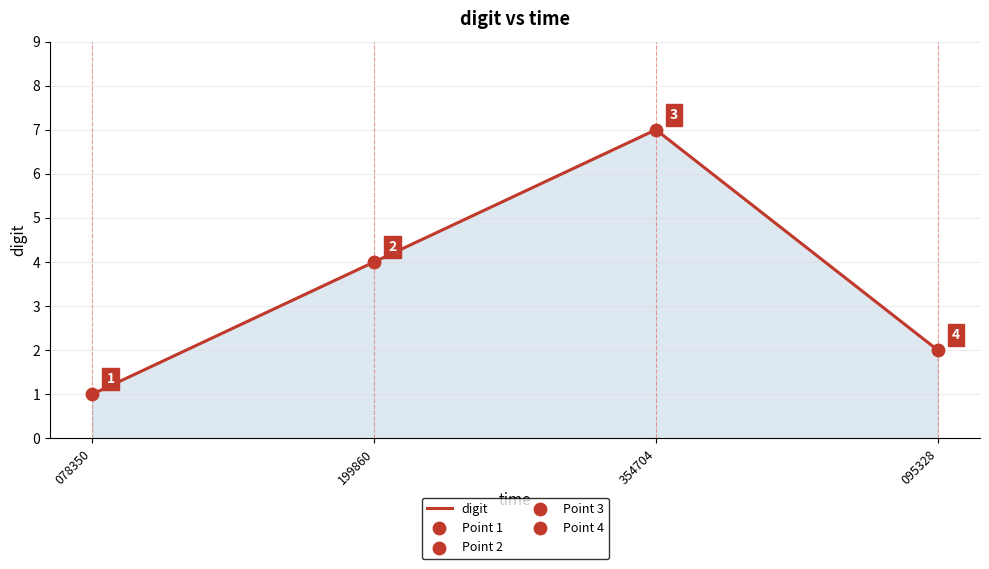

Between 095328 and 354704, which is larger?

354704